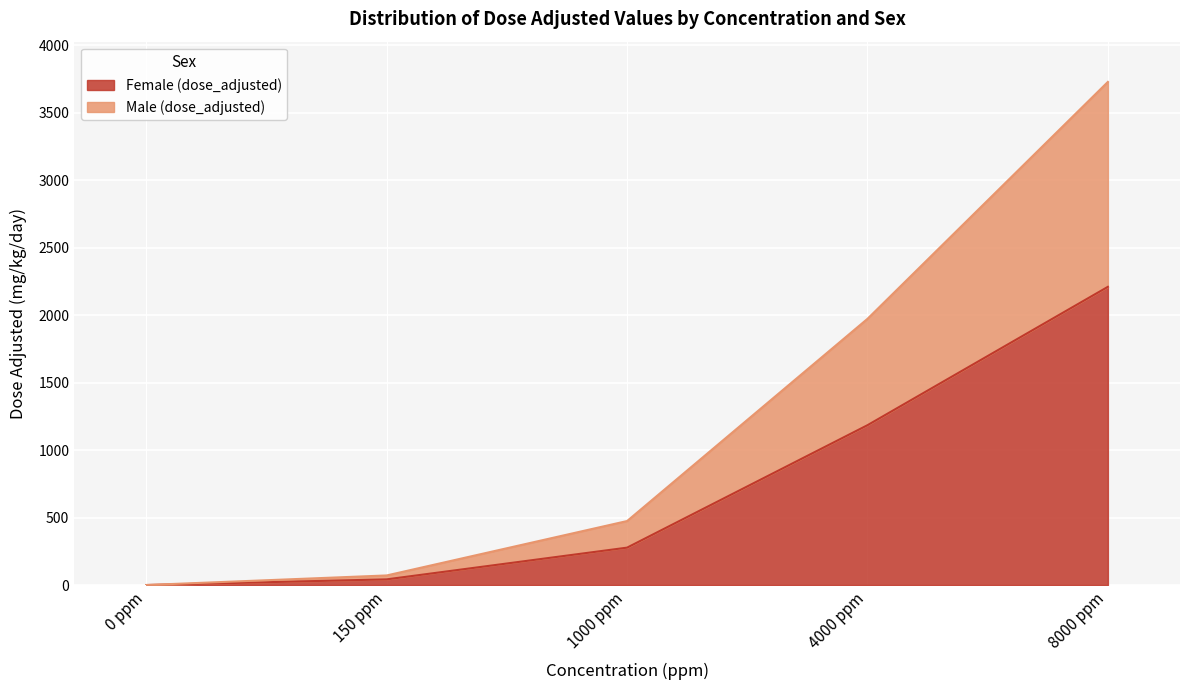

What is the label of the 4th point from the left?

4000 ppm